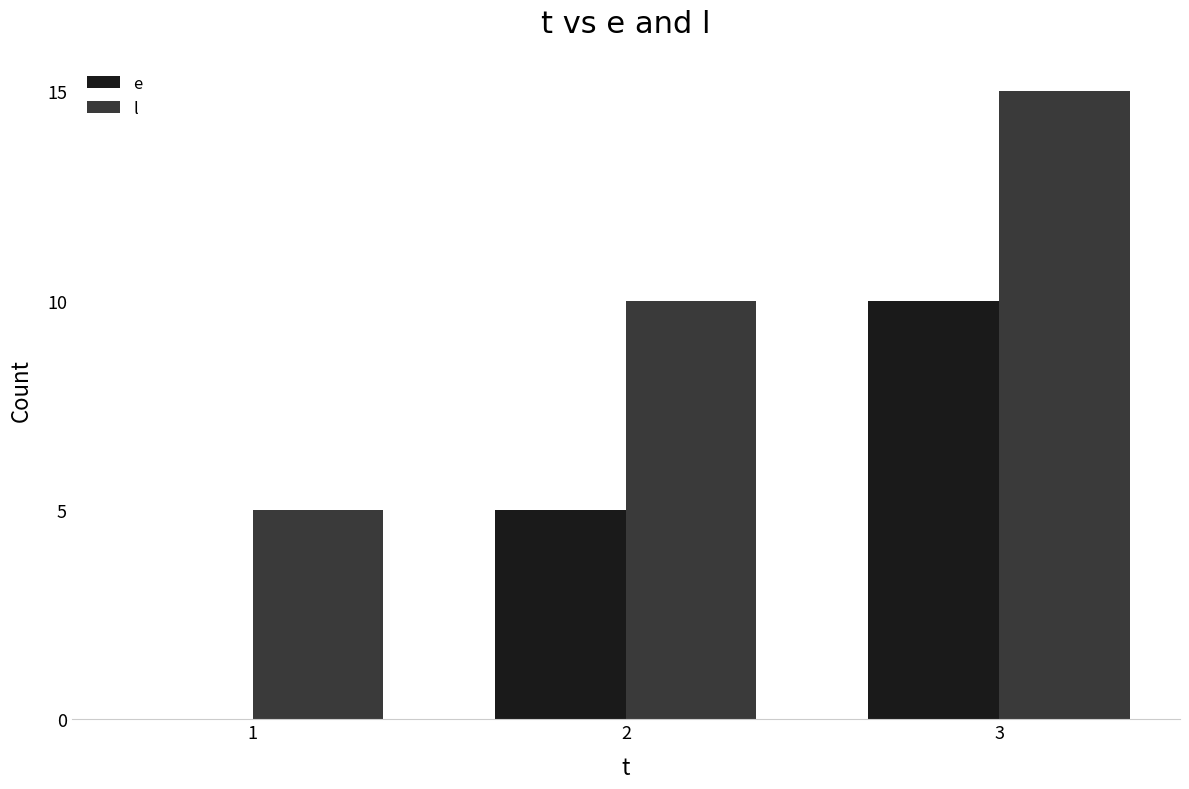

At which category does the chart reach its peak across all series?

3